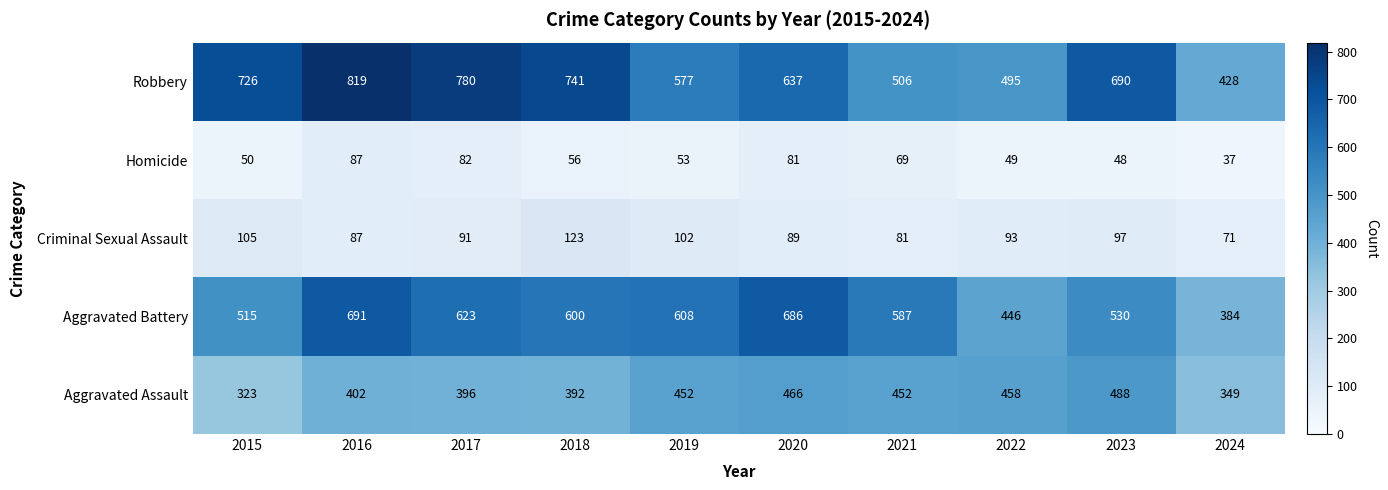

What is the maximum value for Robbery?

819